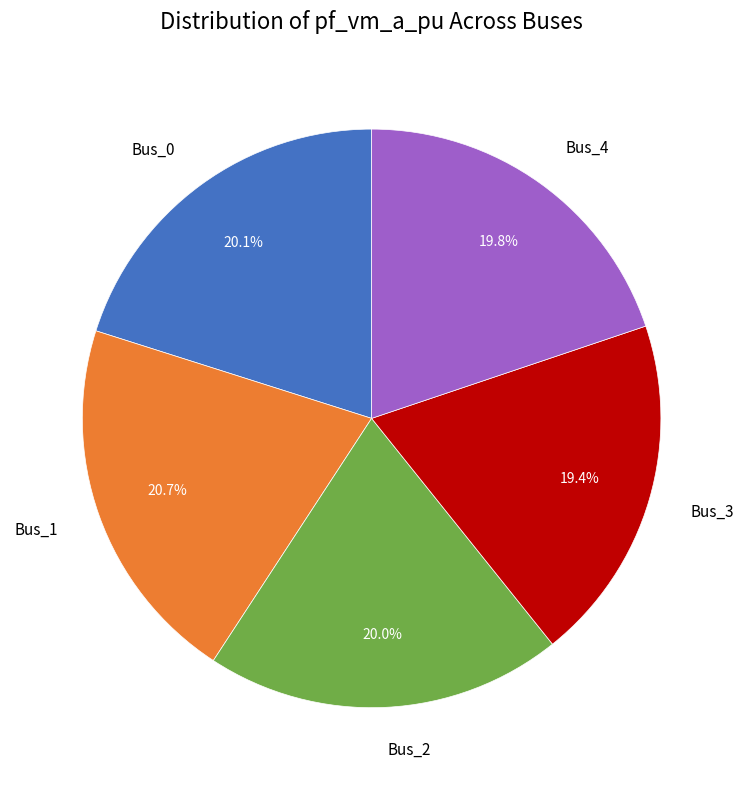

Which category has the biggest portion of the pie?

Bus_1